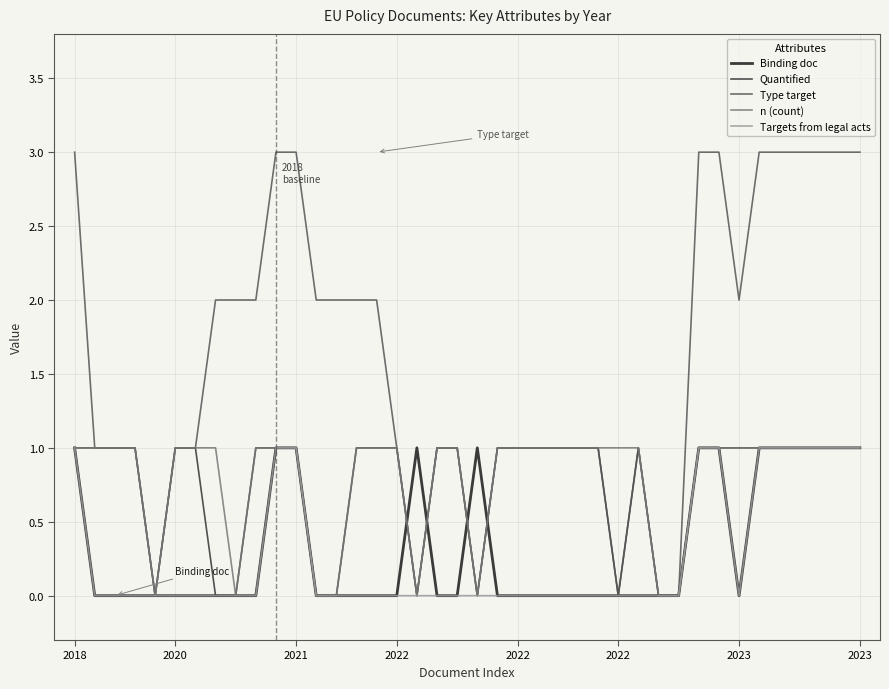

Which series has the widest spread of values?

Type target